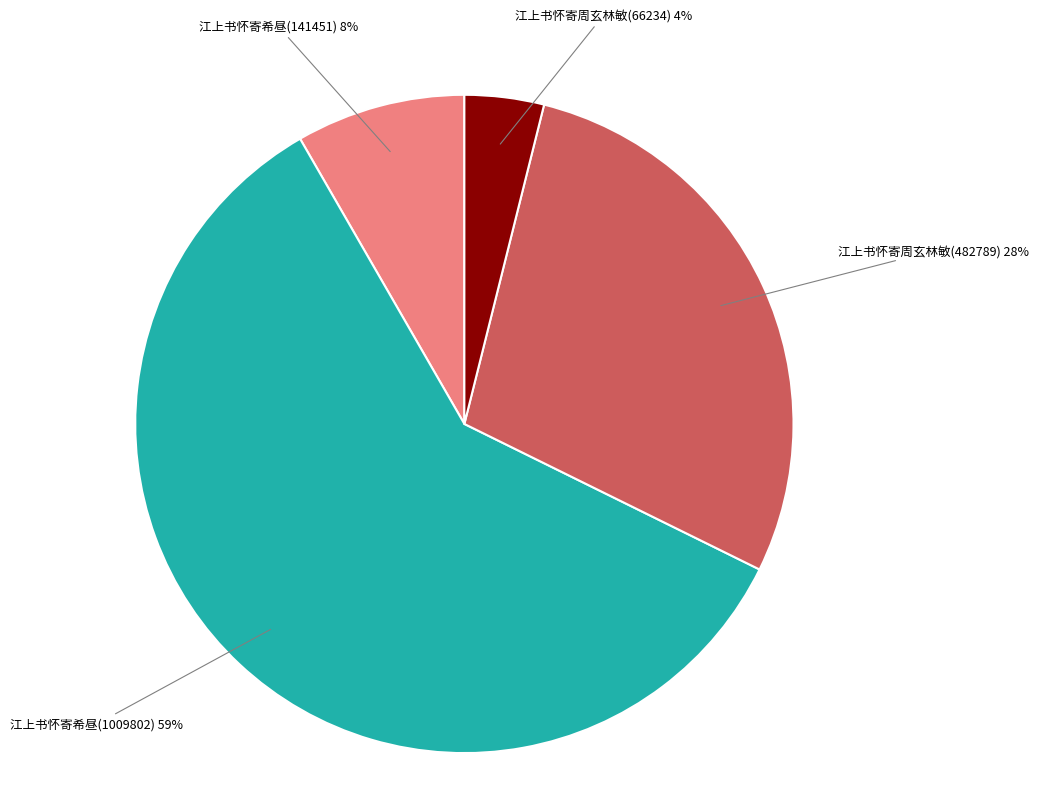

Approximately how many times larger is the value at 江上书怀寄周玄林敏(482789) compared to 江上书怀寄希昼(1009802)?

0.5